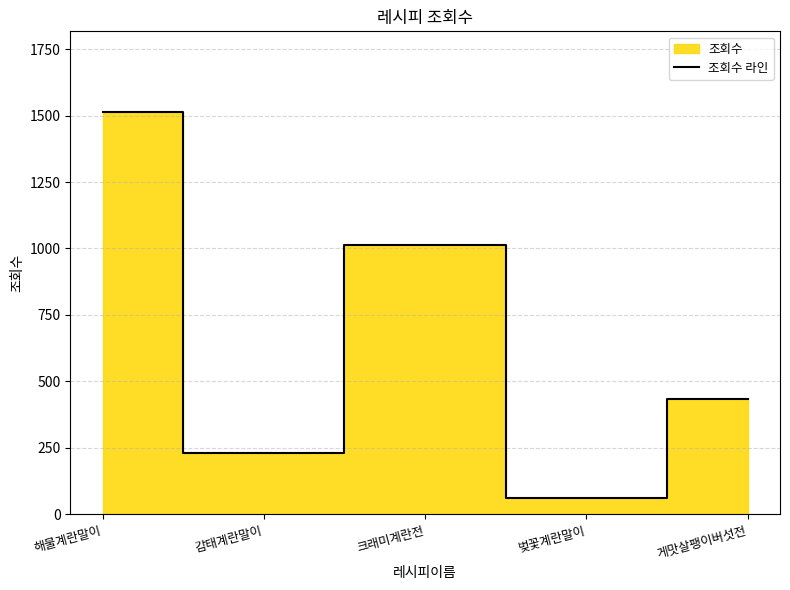

What is the approximate value at 해물계란말이, to the nearest 50?

1500